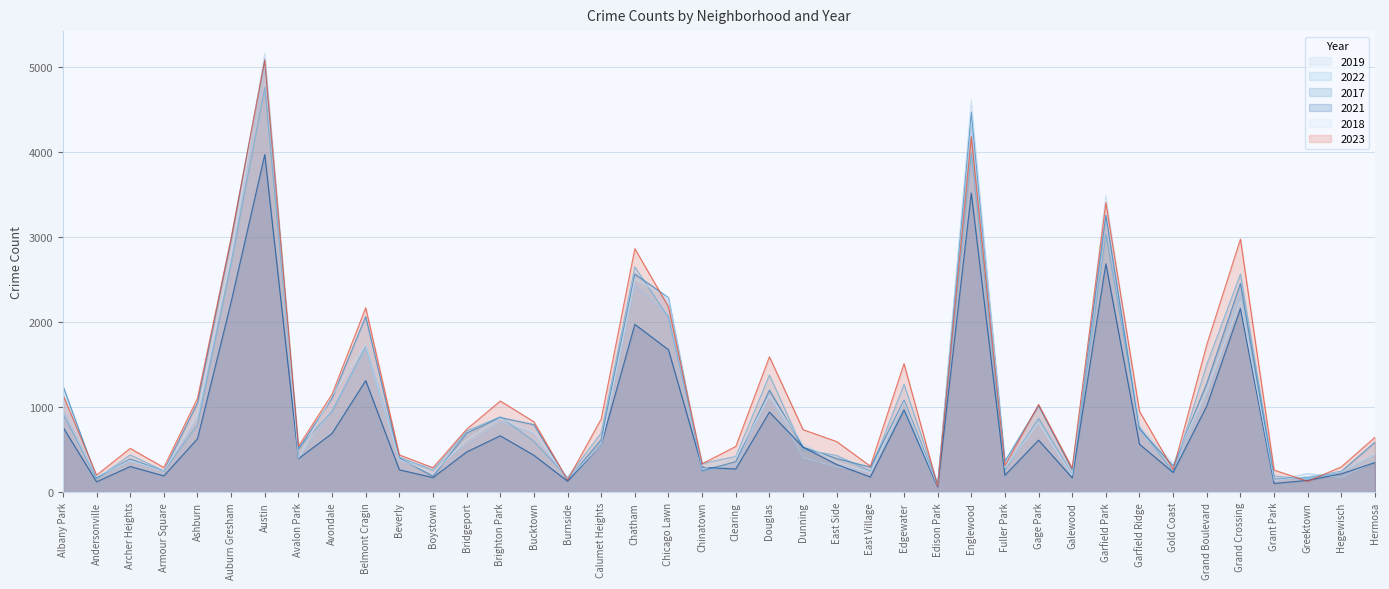

The value of 2017 at Grand Crossing is 2456. True or false?

True